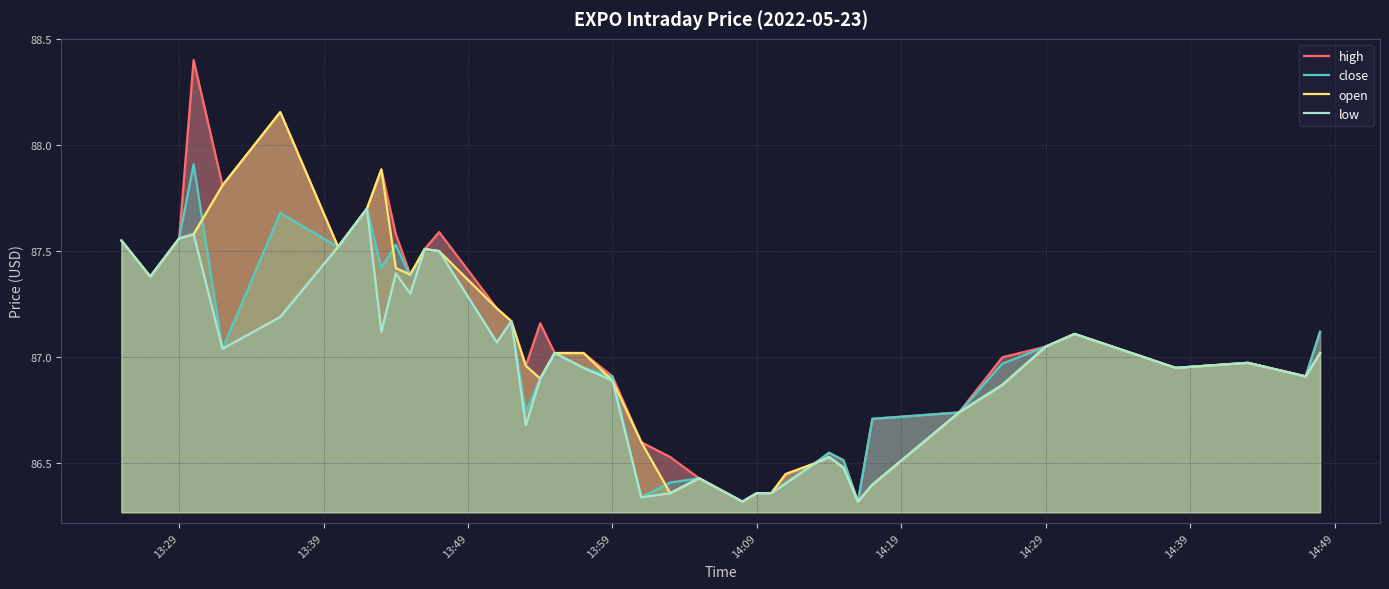

What is the maximum value for close?

87.9